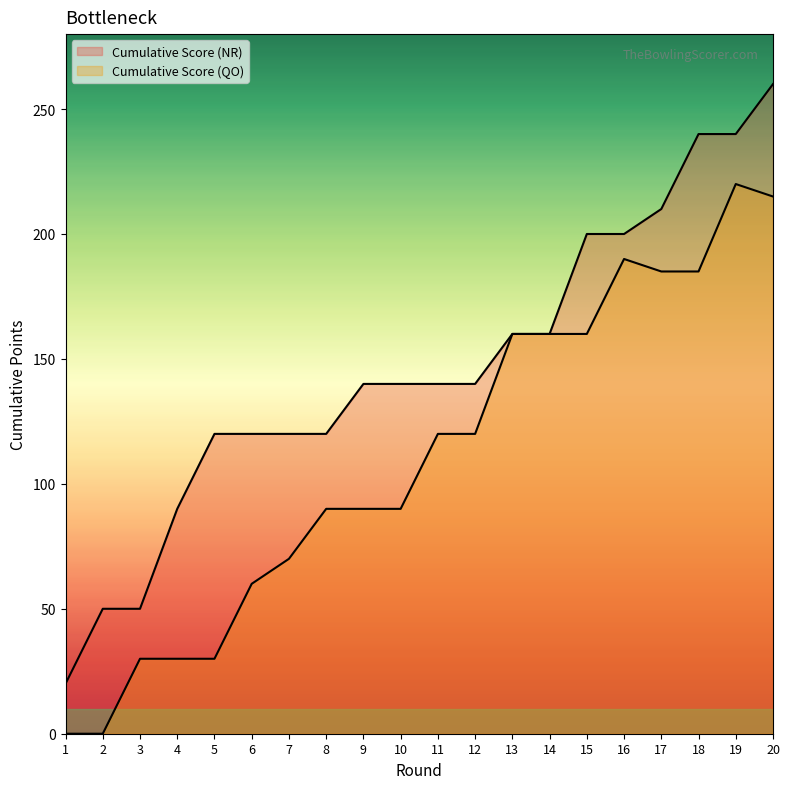

What is the value of the Cumulative Score (QO) point at the 16th from the left?

190